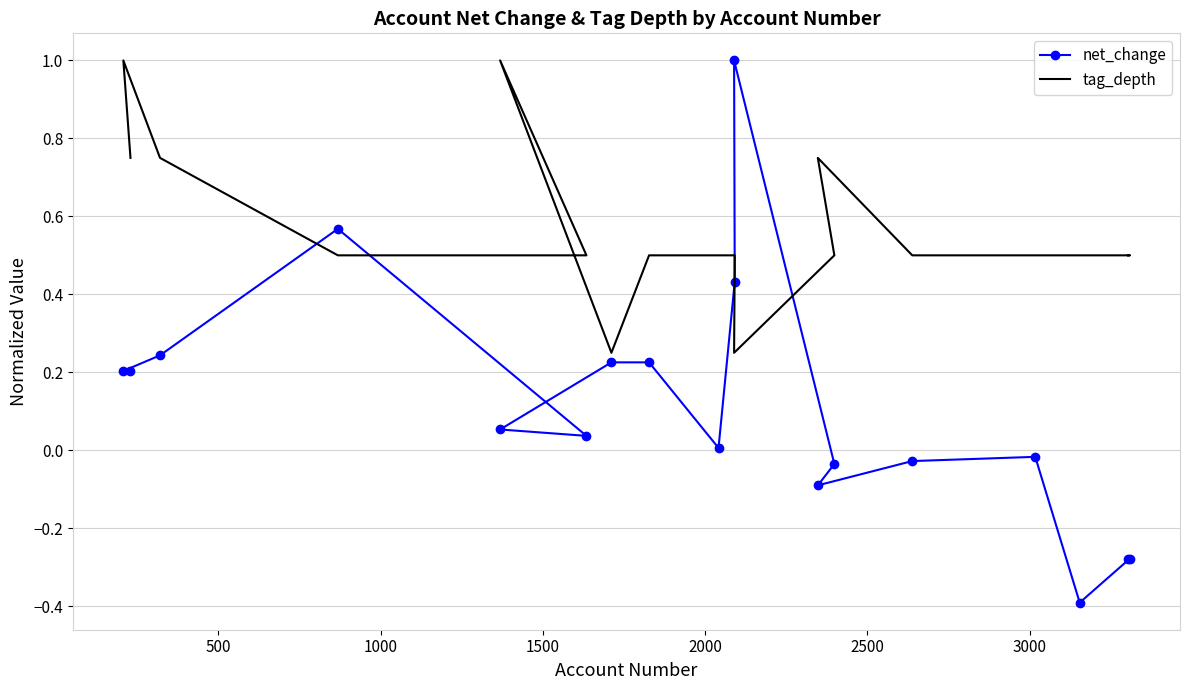

Which series has the largest range (max minus min)?

net_change